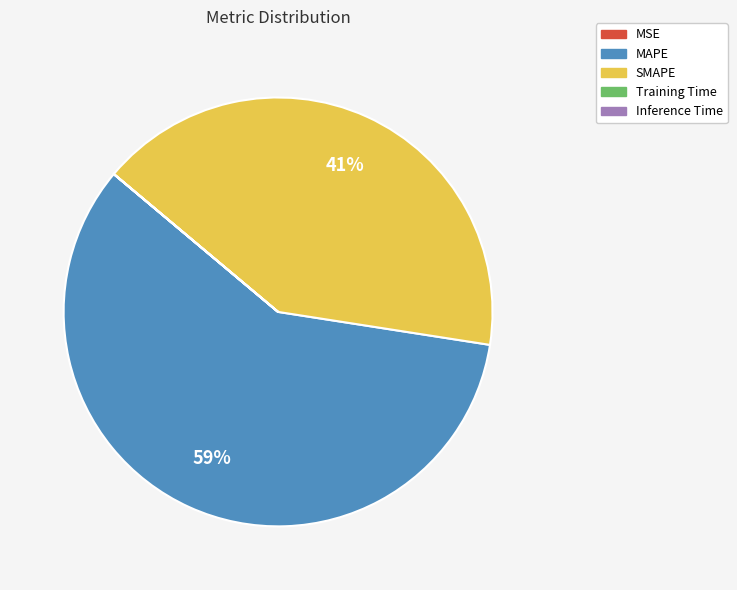

Which category accounts for the majority?

MAPE